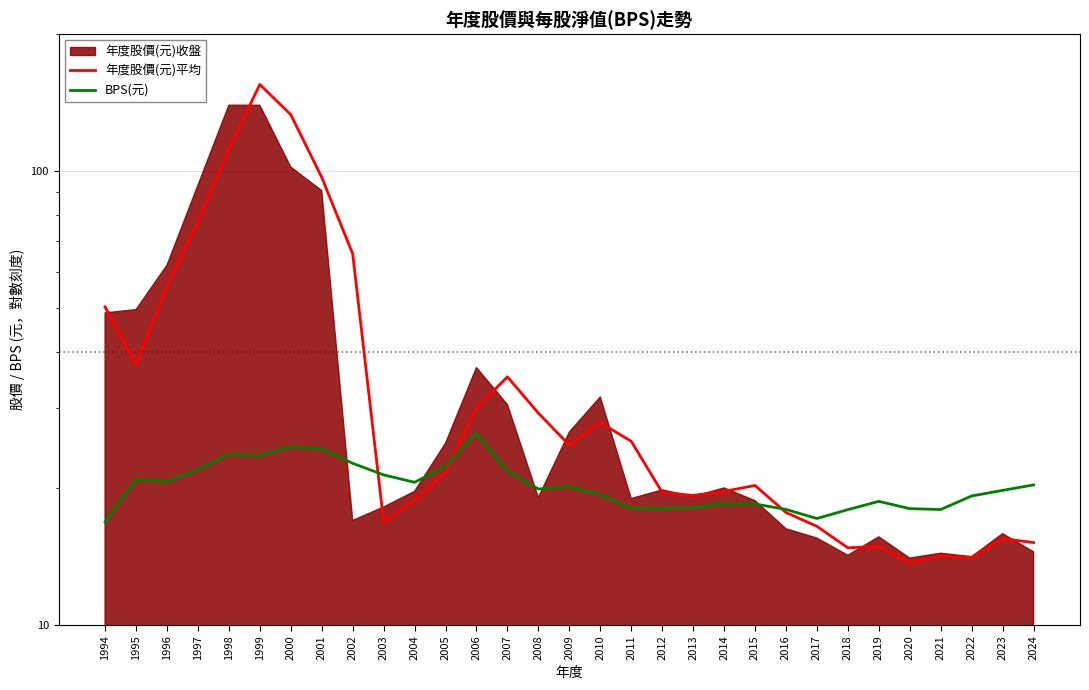

Does the chart have visible grid lines?

Yes